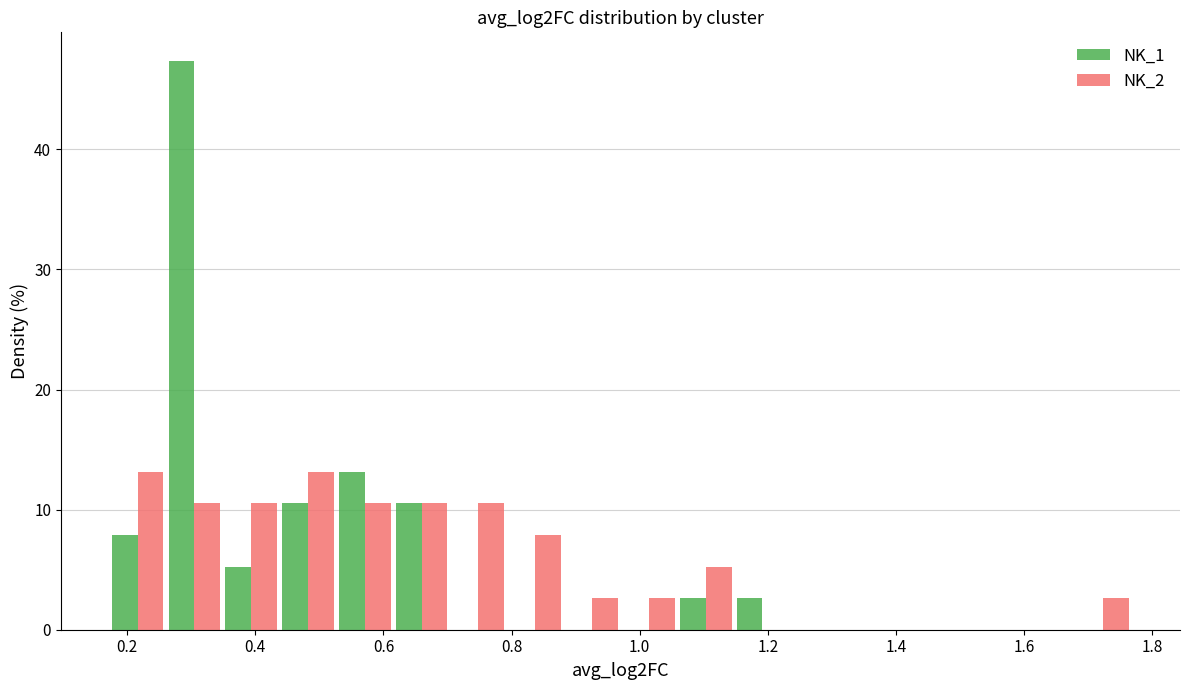

Reading left to right, list every range on the x-axis with the height of the bar of each series over it. Neither the bar edges nor the heights are printed on the chart, so give them approximately, as read against the axes.

0.18 to 0.26: NK_1=8	NK_2=13
0.26 to 0.34: NK_1=47	NK_2=11
0.34 to 0.44: NK_1=5	NK_2=11
0.44 to 0.52: NK_1=11	NK_2=13
0.52 to 0.62: NK_1=13	NK_2=11
0.62 to 0.70: NK_1=11	NK_2=11
0.70 to 0.80: NK_1=0	NK_2=11
0.80 to 0.88: NK_1=0	NK_2=8
0.88 to 0.98: NK_1=0	NK_2=3
0.98 to 1.06: NK_1=0	NK_2=3
1.06 to 1.14: NK_1=3	NK_2=5
1.14 to 1.24: NK_1=3	NK_2=0
1.24 to 1.32: NK_1=0	NK_2=0
1.32 to 1.42: NK_1=0	NK_2=0
1.42 to 1.50: NK_1=0	NK_2=0
1.50 to 1.60: NK_1=0	NK_2=0
1.60 to 1.68: NK_1=0	NK_2=0
1.68 to 1.76: NK_1=0	NK_2=3